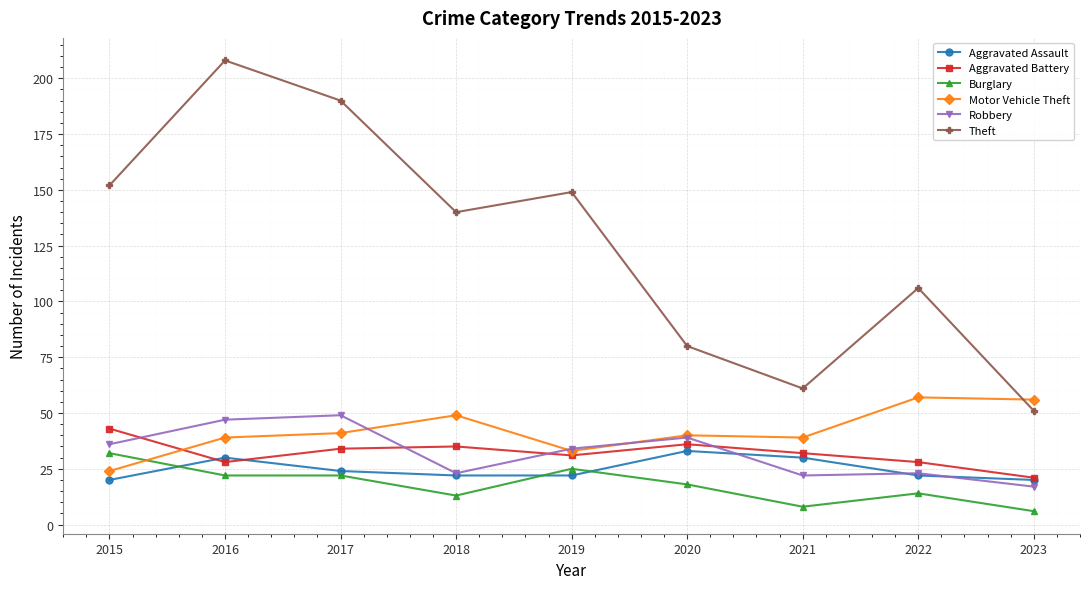

In Aggravated Assault, how many points are higher than both neighbors (excluding endpoints)?

2